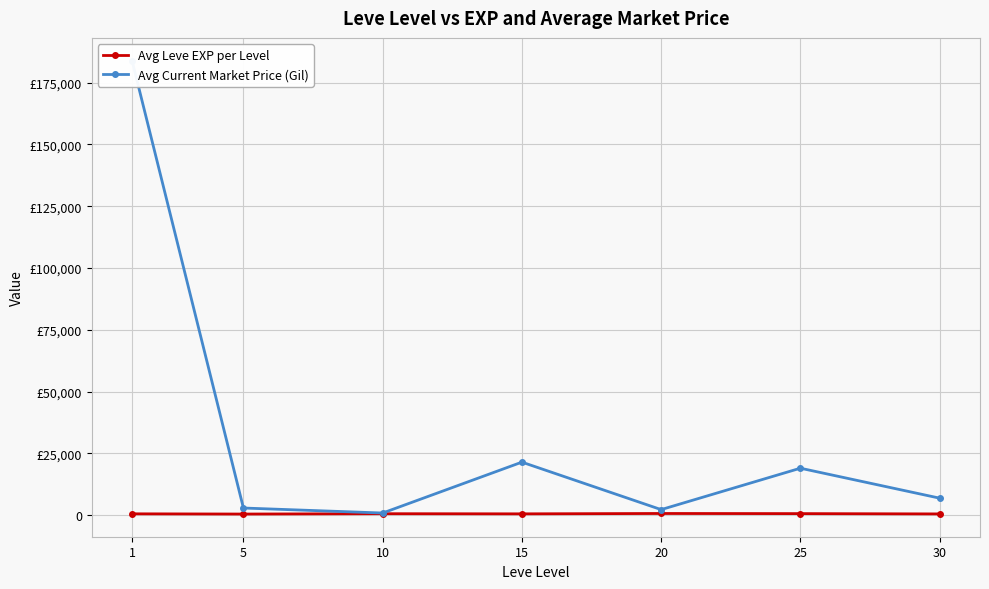

How many data points in Avg Current Market Price (Gil) are above 6858?

4